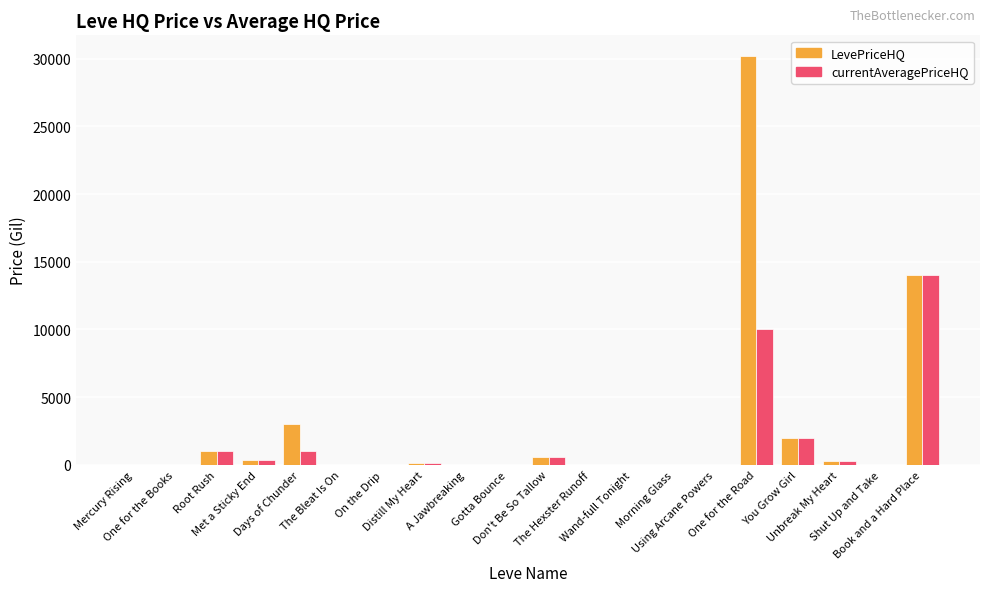

What is the average value of the LevePriceHQ series?

2582.7